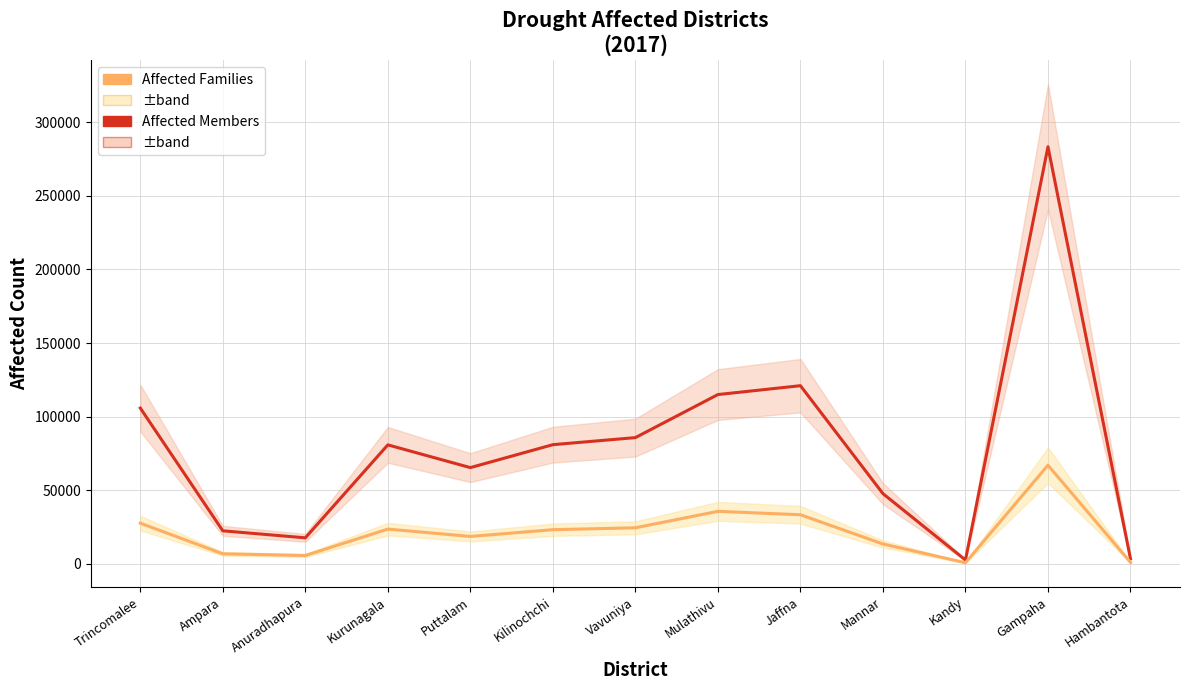

True or false: Affected Families and Affected Members cross at least once.

False